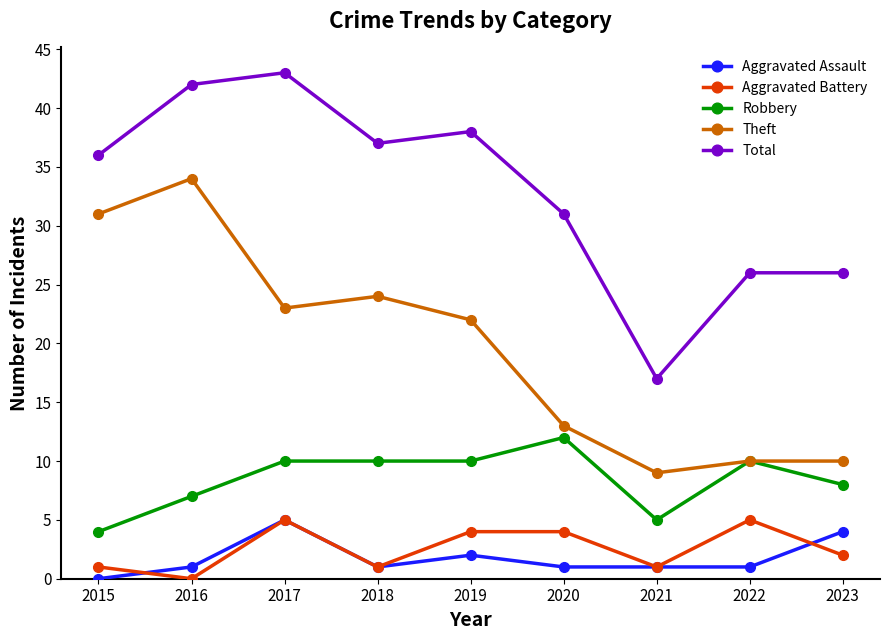

At which category does Aggravated Battery reach its first local peak?

2017